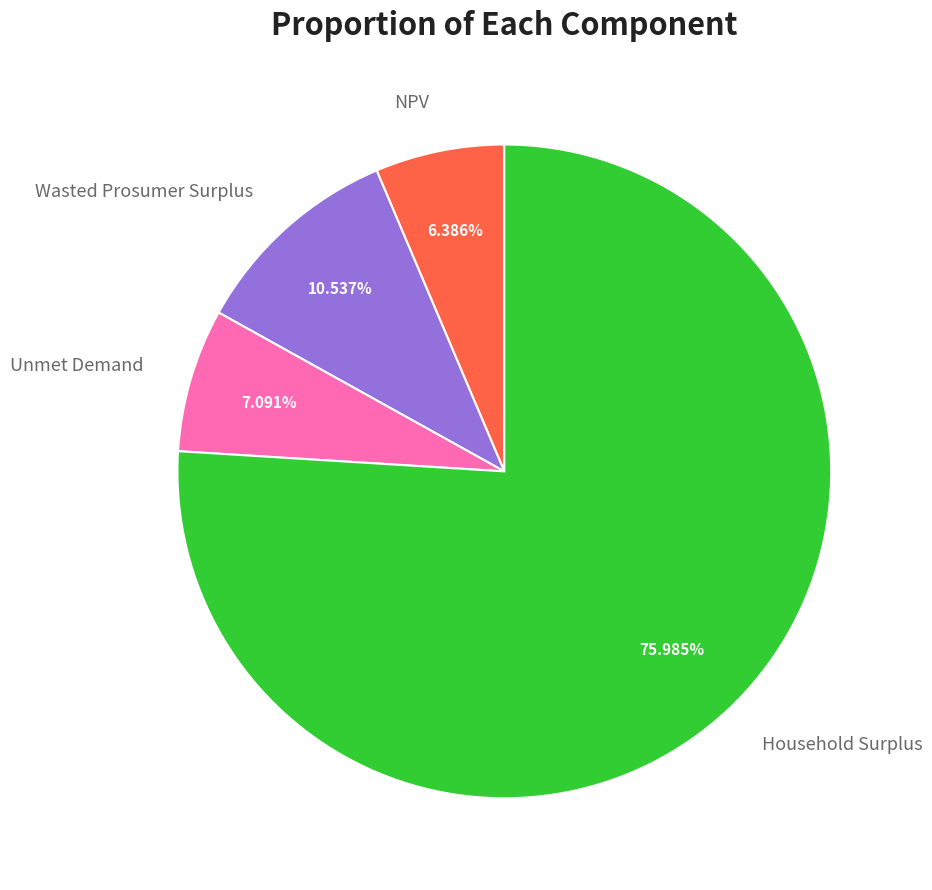

To the nearest percent, what portion does NPV represent?

6%